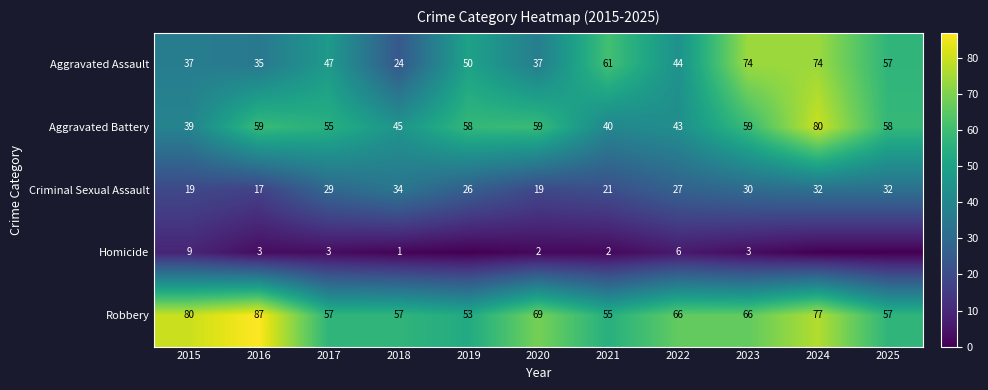

What is the total value across all series at 2024?

263